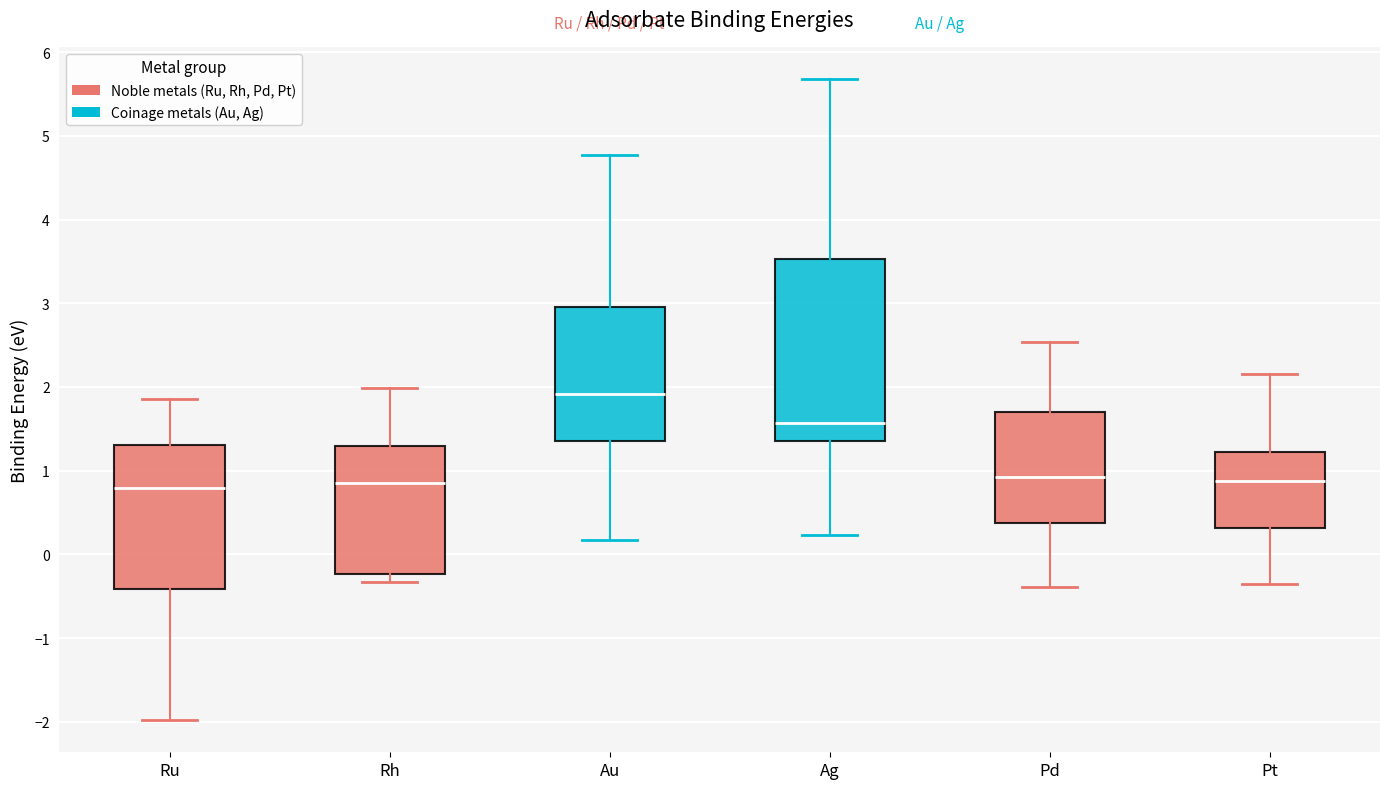

Reading left to right, read every box against the y-axis: the position of its median line, the range the box covers, and the ends of its whiskers. The values are not printed on the chart, so give them approximately, as read against the axis.

Ru: median 0.8, box -0.4 to 1.3, whiskers -2.0 to 1.9
Rh: median 0.9, box -0.2 to 1.3, whiskers -0.3 to 2.0
Au: median 1.9, box 1.4 to 3.0, whiskers 0.2 to 4.8
Ag: median 1.6, box 1.4 to 3.5, whiskers 0.2 to 5.7
Pd: median 0.9, box 0.4 to 1.7, whiskers -0.4 to 2.5
Pt: median 0.9, box 0.3 to 1.2, whiskers -0.3 to 2.2